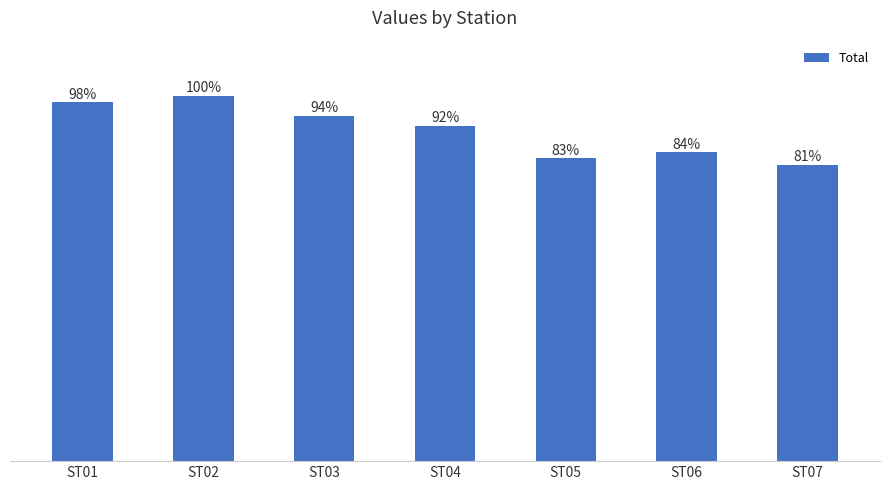

Does the chart contain any negative values?

No